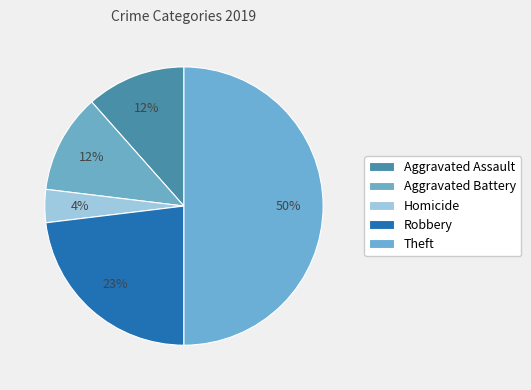

What percentage do Aggravated Assault and Homicide together represent?

15.4%